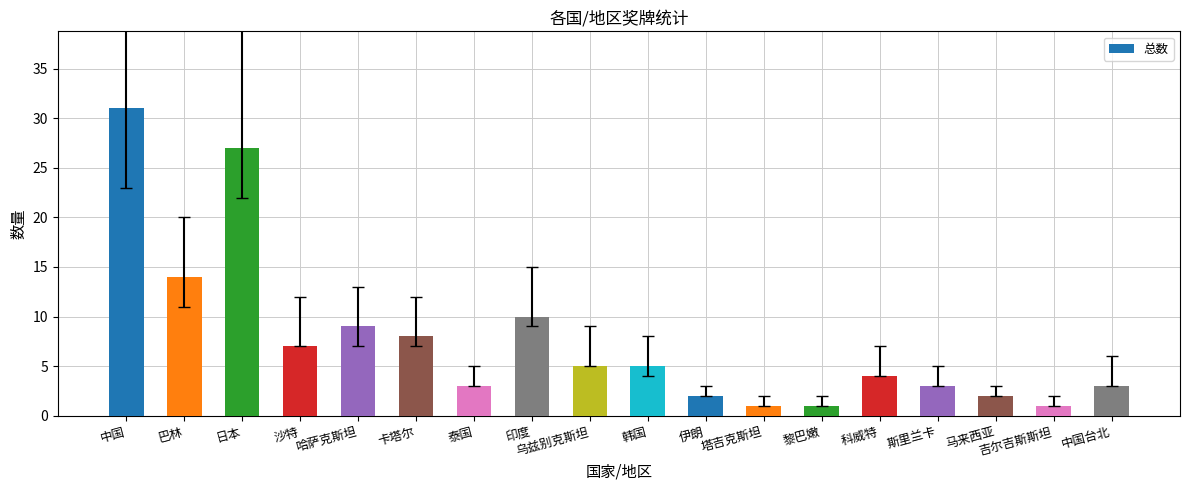

What is the label of the 2nd bar from the left?

巴林